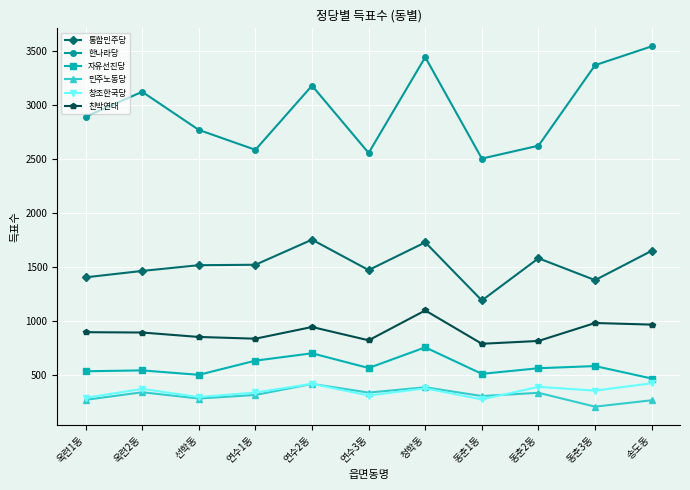

Is it true that 자유선진당 equals 134 at 선학동?

False